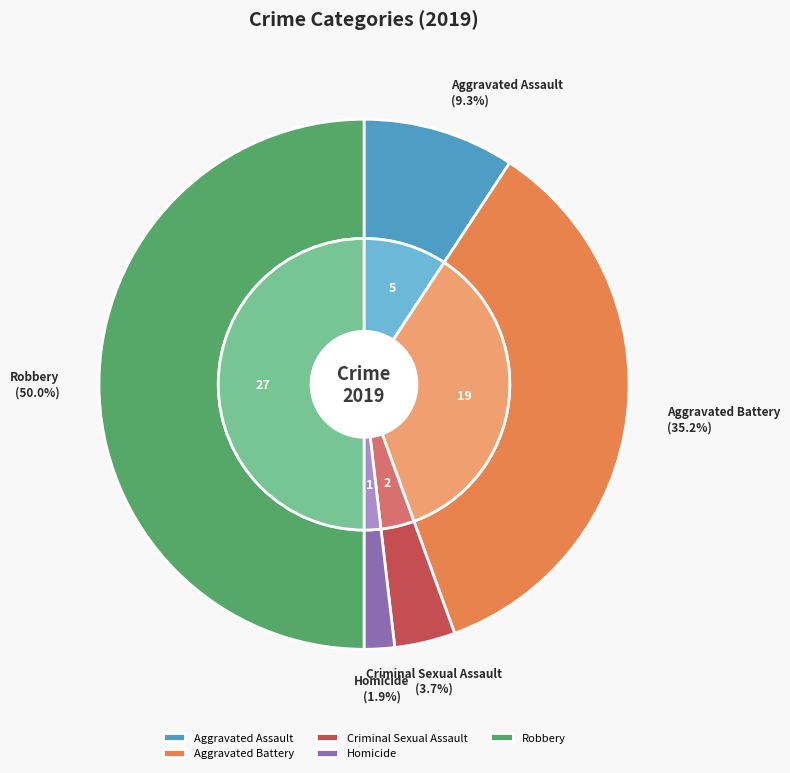

What is the largest slice in the pie chart?

Robbery